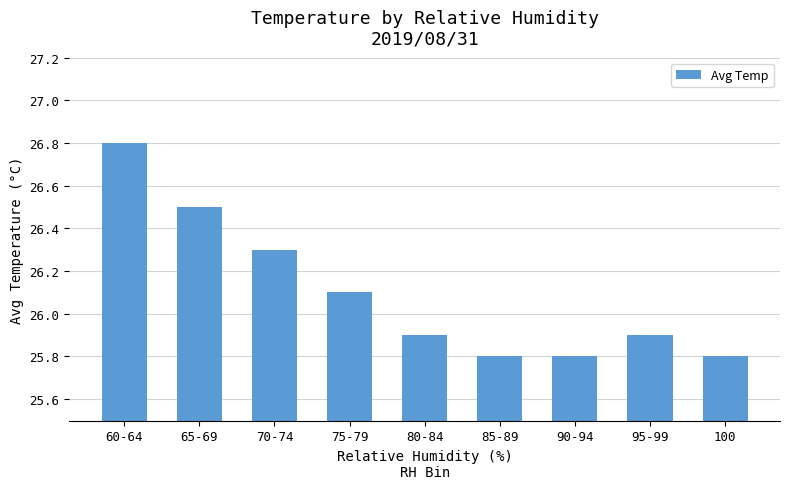

How many values are between 25 and 26?

5